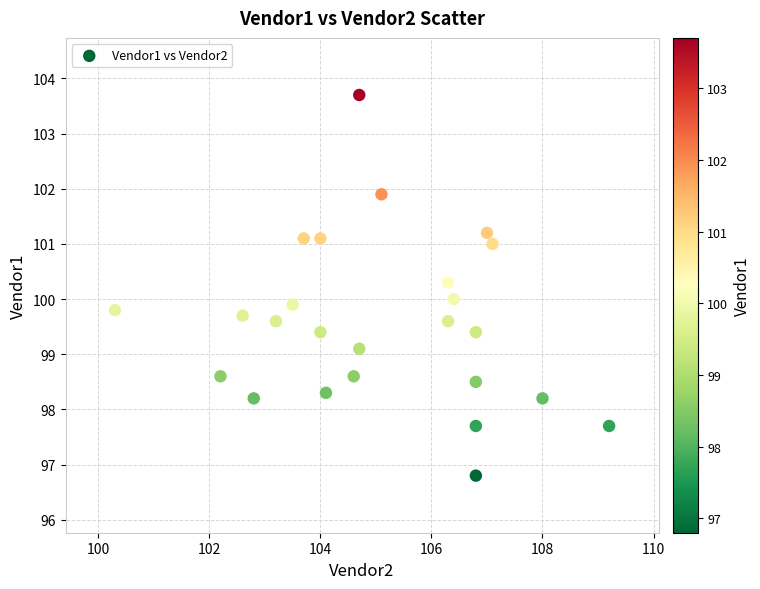

What is the range of Y values (max minus min)?

6.9